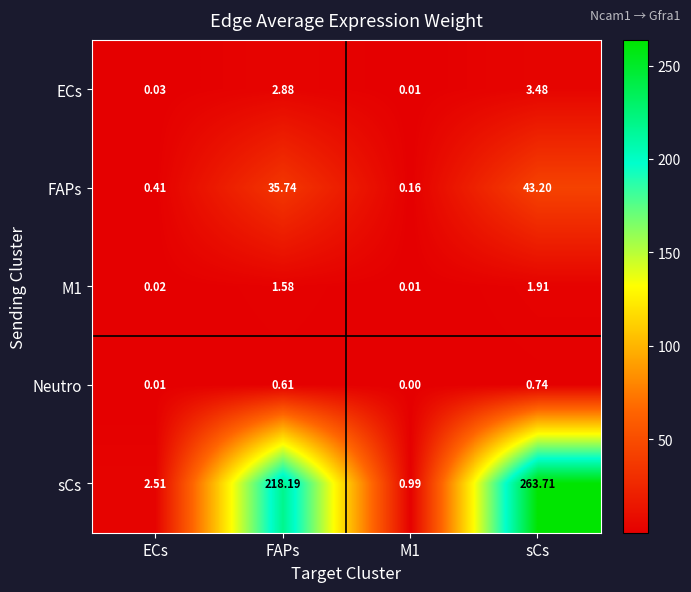

Which label corresponds to the largest value in the chart?

sCs